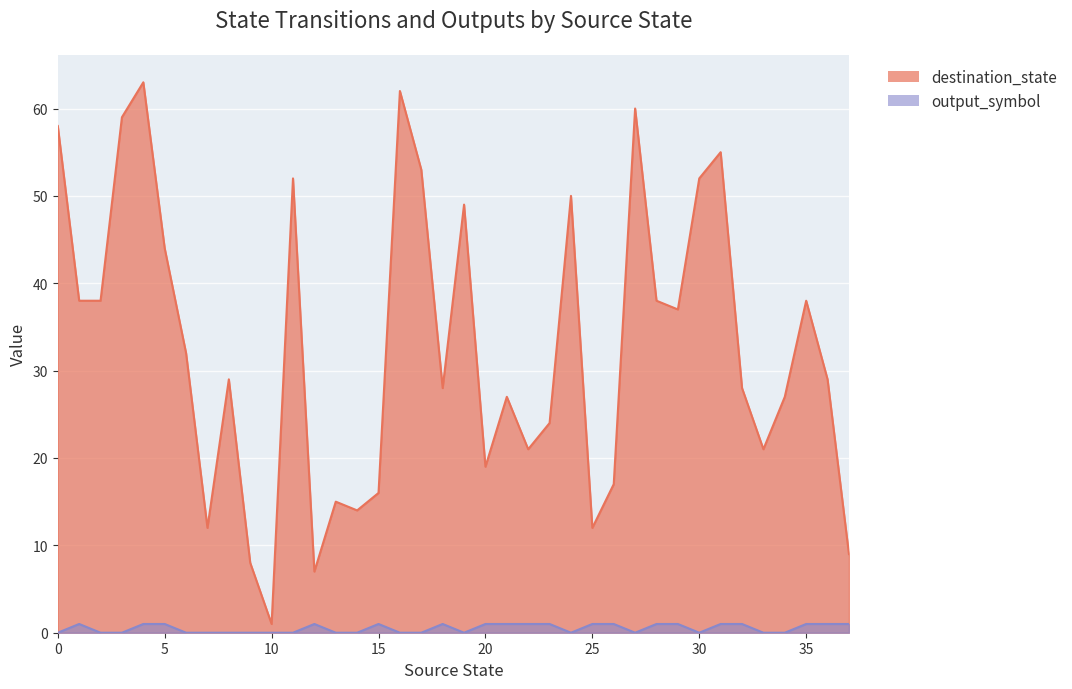

List the series in order of their peak value, lowest first.

output_symbol, destination_state